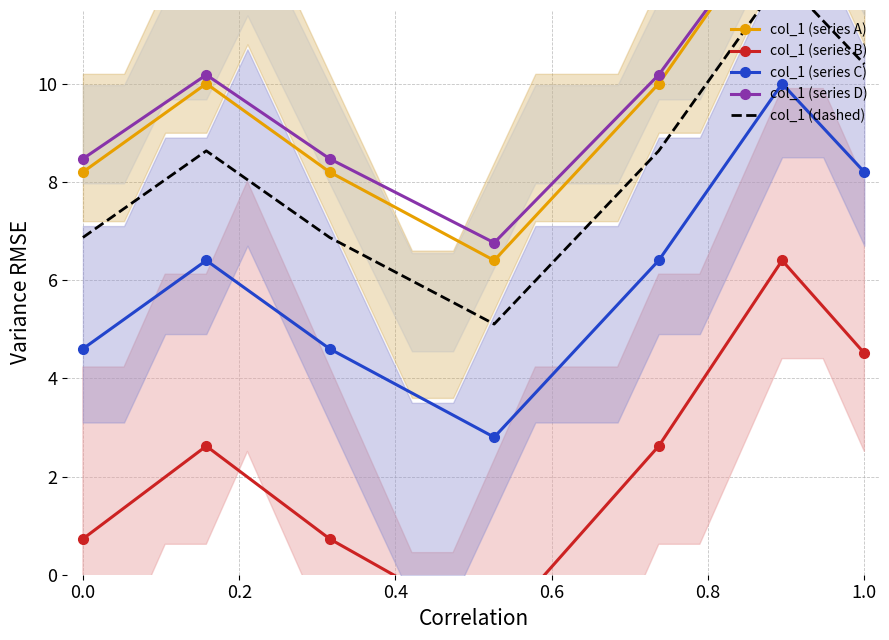

The col_1 (series C) series shows 4.6 at 0.0. True or false?

True